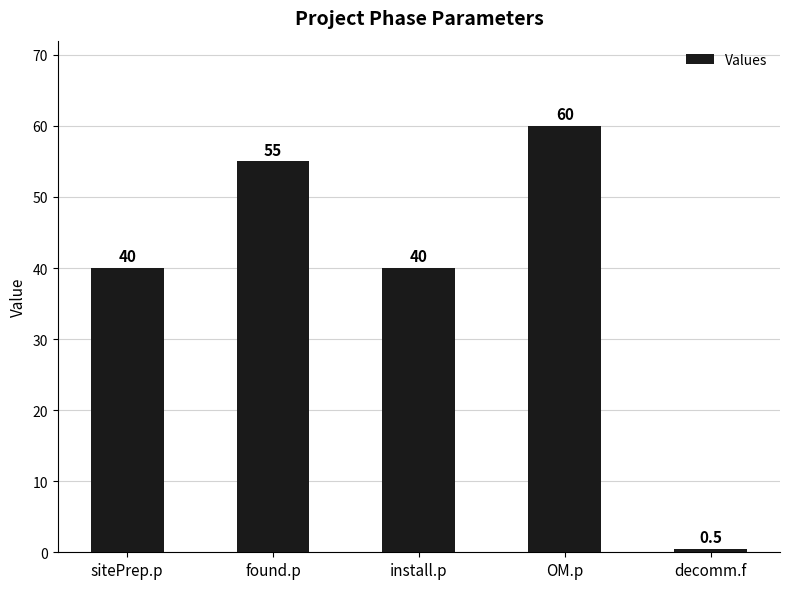

What is the minimum value shown in the chart?

0.5